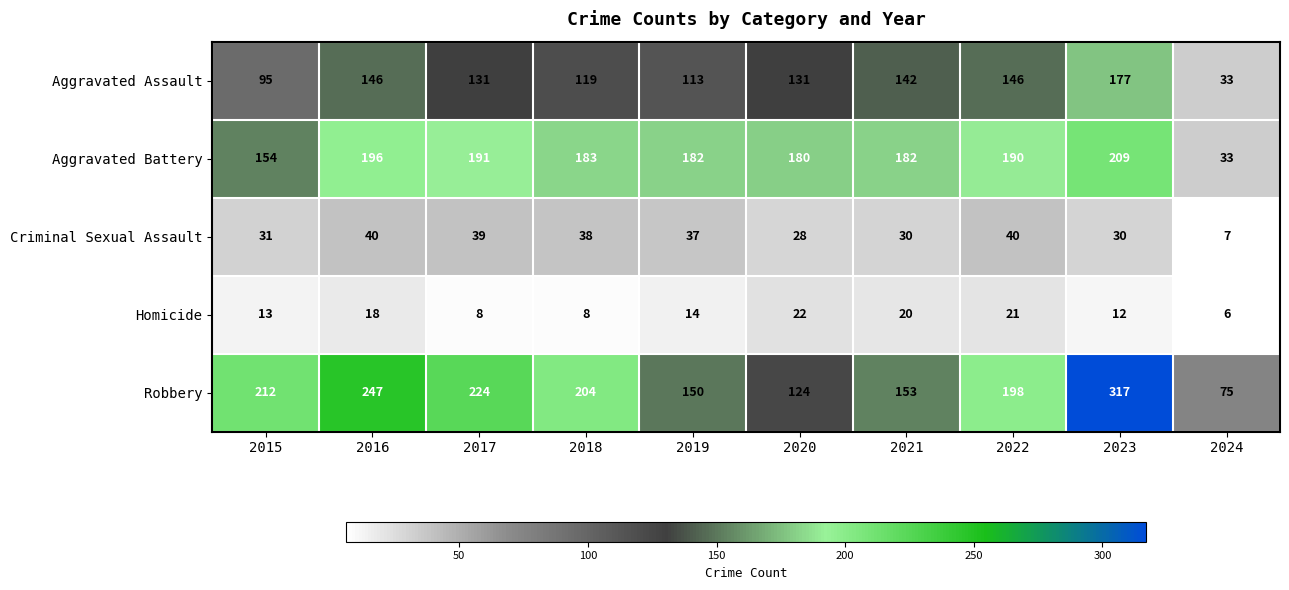

At 2019, list the series in order from largest to smallest.

Aggravated Battery, Robbery, Aggravated Assault, Criminal Sexual Assault, Homicide